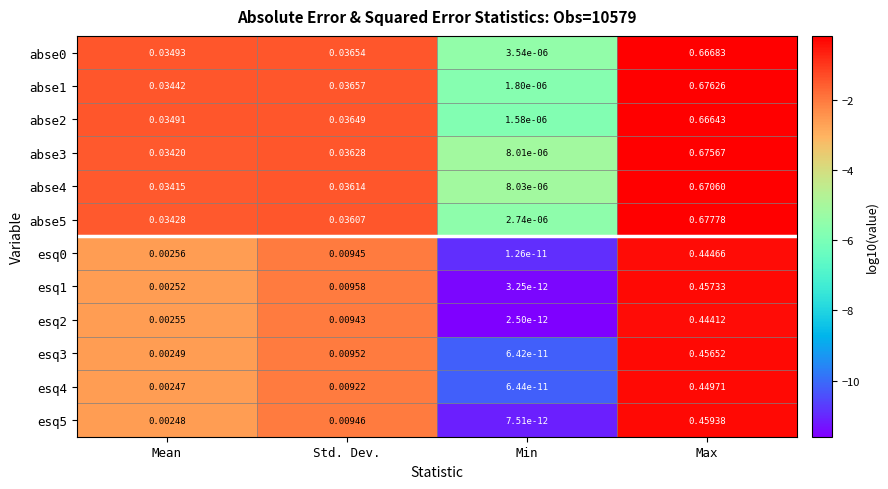

Where is esq0 nearest to the value 0?

Min